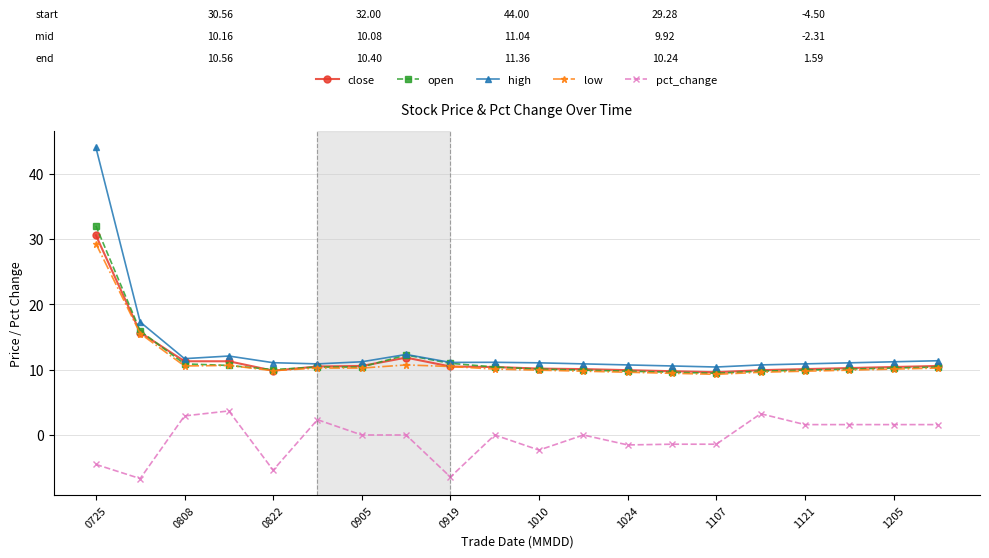

What is the difference between the maximum and minimum values in the close series?

21.0